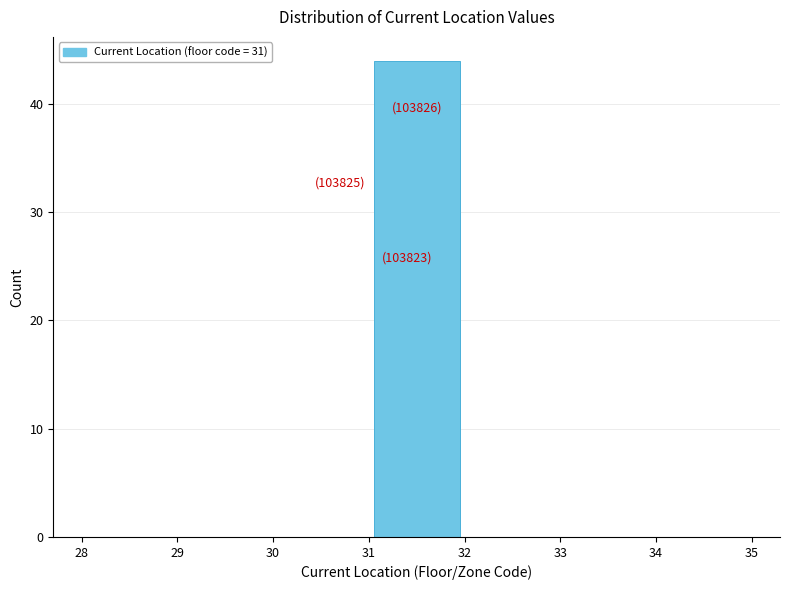

Over which range of the x-axis is the bar tallest?

31 to 32